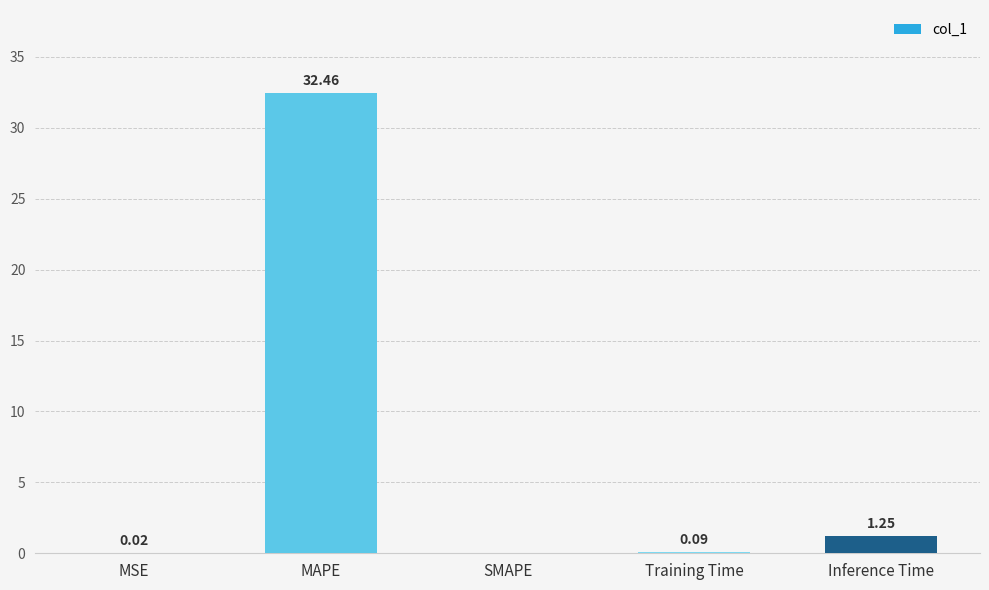

What is the greatest value displayed?

32.5